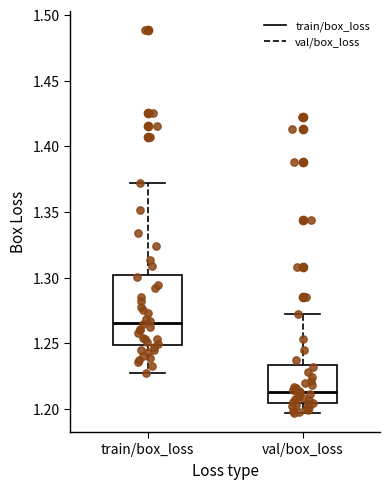

Reading left to right, read every box against the y-axis: the position of its median line, the range the box covers, and the ends of its whiskers. The values are not printed on the chart, so give them approximately, as read against the axis.

train/box_loss: median 1.265, box 1.250 to 1.300, whiskers 1.225 to 1.370
val/box_loss: median 1.215, box 1.205 to 1.235, whiskers 1.195 to 1.270